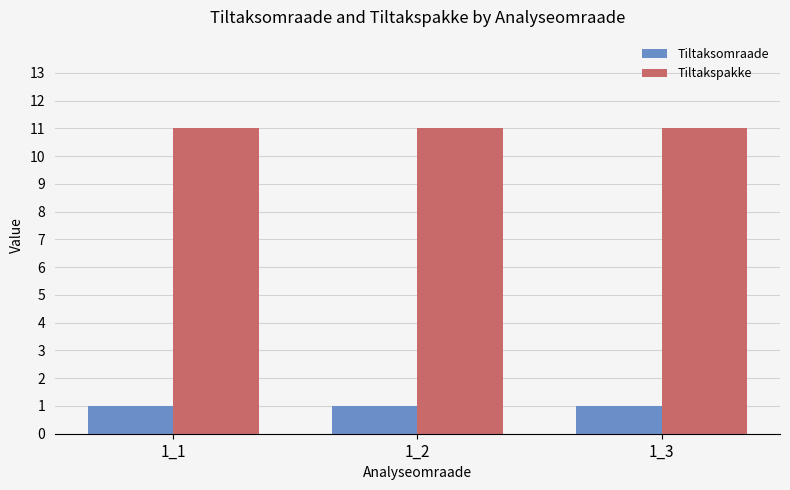

What is the sum of all Tiltaksomraade values?

3